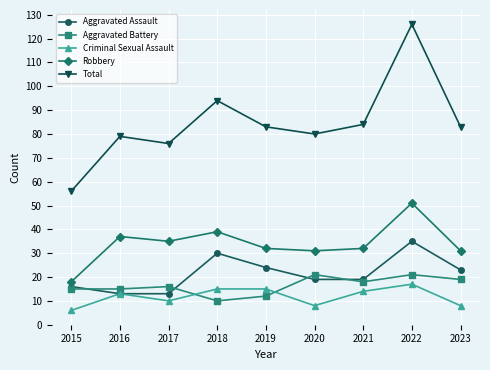

Reading left to right, what are all the values shown in this chart?

Aggravated Assault: 2015=16	2016=13	2017=13	2018=30	2019=24	2020=19	2021=19	2022=35	2023=23
Aggravated Battery: 2015=15	2016=15	2017=16	2018=10	2019=12	2020=21	2021=18	2022=21	2023=19
Criminal Sexual Assault: 2015=6	2016=13	2017=10	2018=15	2019=15	2020=8	2021=14	2022=17	2023=8
Robbery: 2015=18	2016=37	2017=35	2018=39	2019=32	2020=31	2021=32	2022=51	2023=31
Total: 2015=56	2016=79	2017=76	2018=94	2019=83	2020=80	2021=84	2022=126	2023=83